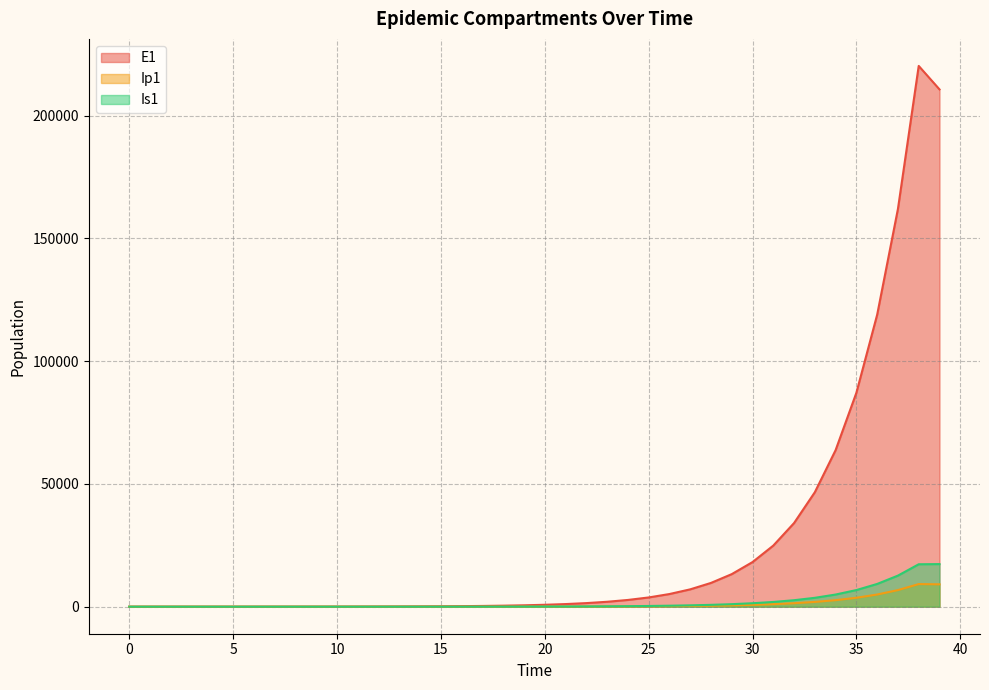

Which series has the largest total across all categories?

E1